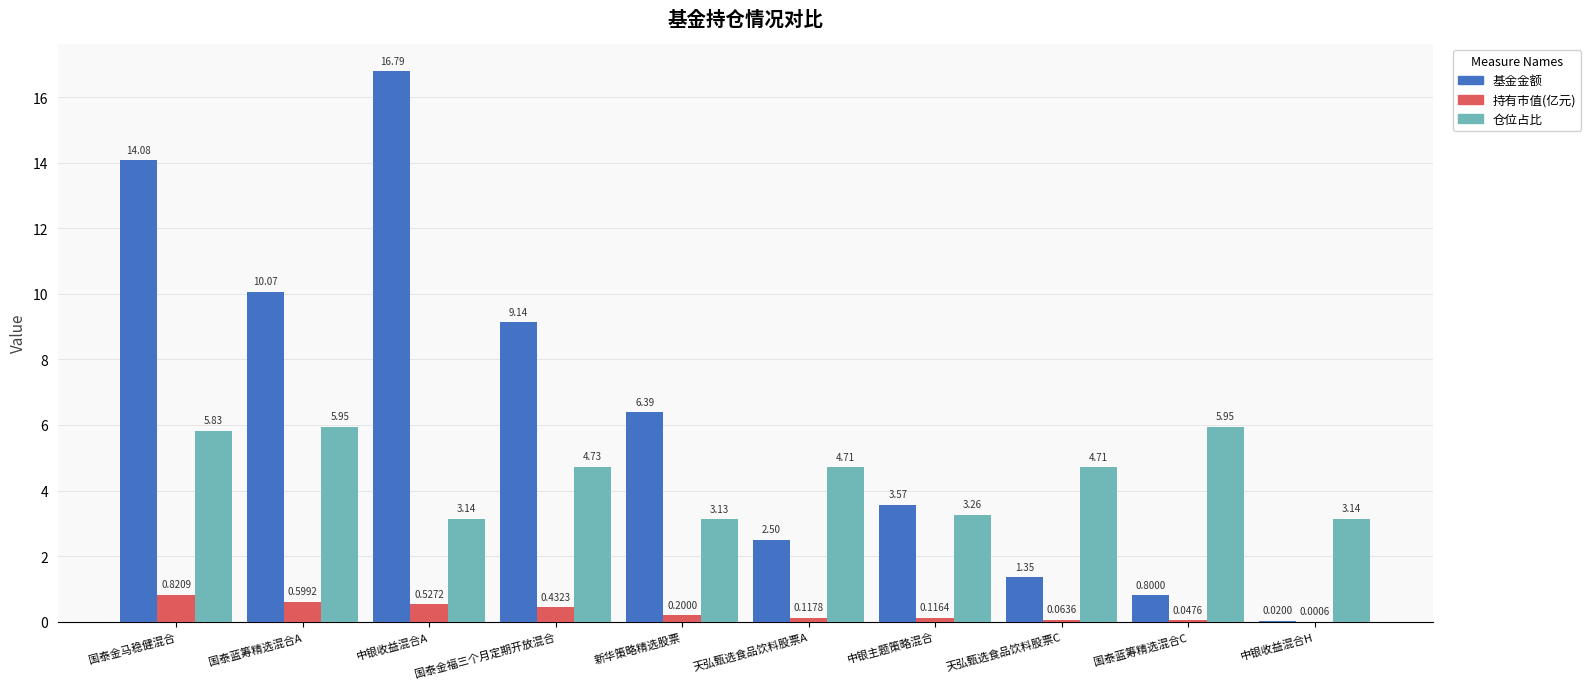

How many values in the 仓位占比 series exceed 4?

6